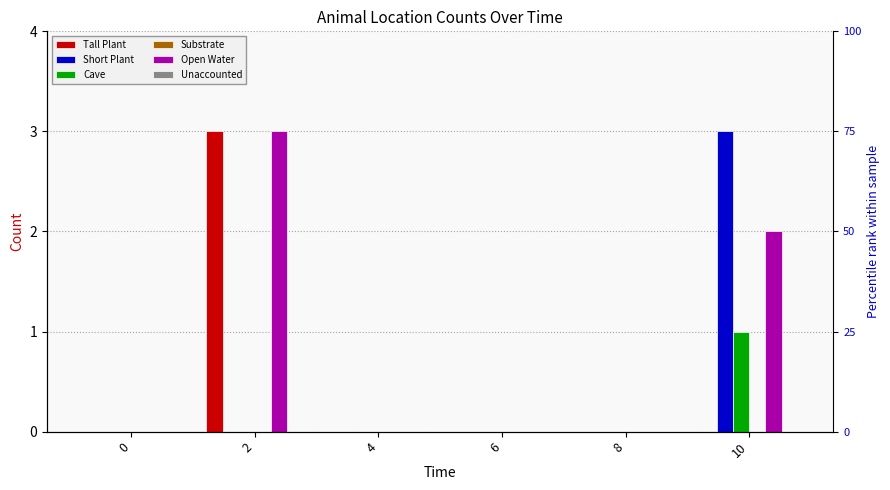

What are all the series names shown in the legend?

Tall Plant, Short Plant, Cave, Substrate, Open Water, Unaccounted